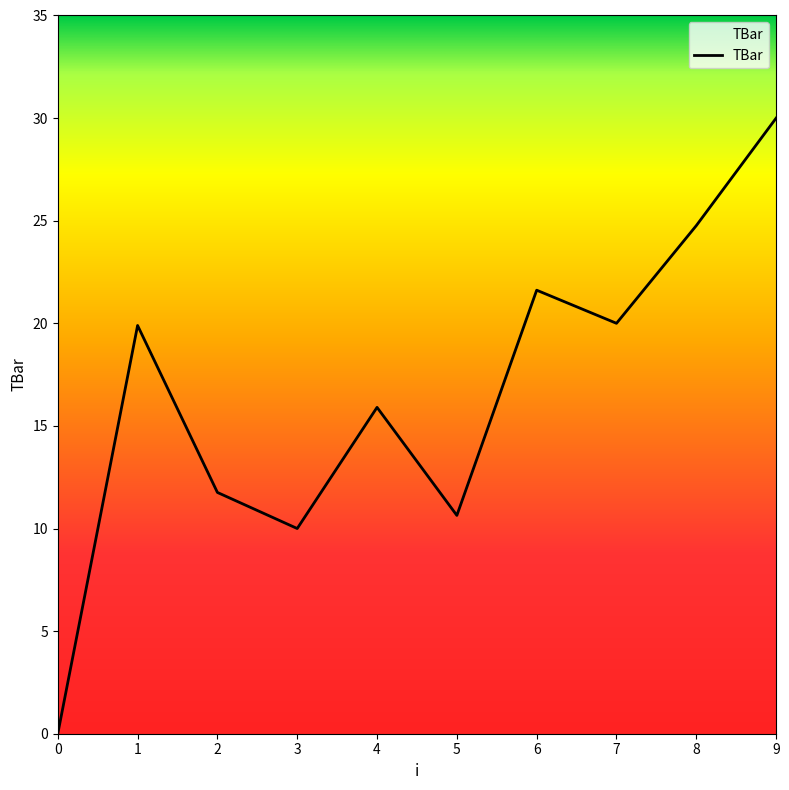

How many distinct data groups are displayed?

1